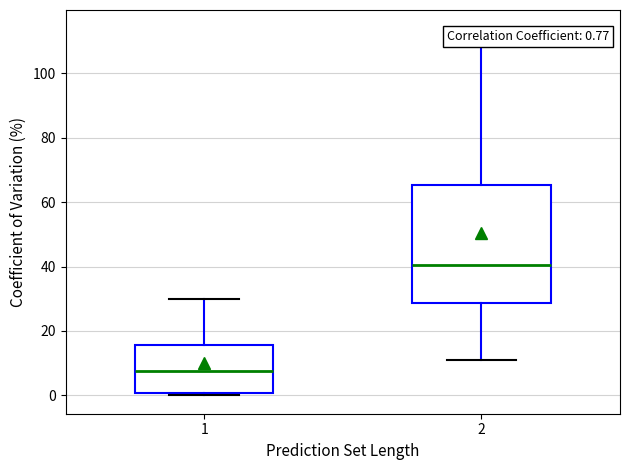

Which box is the tallest, from its lower edge to its upper edge?

2